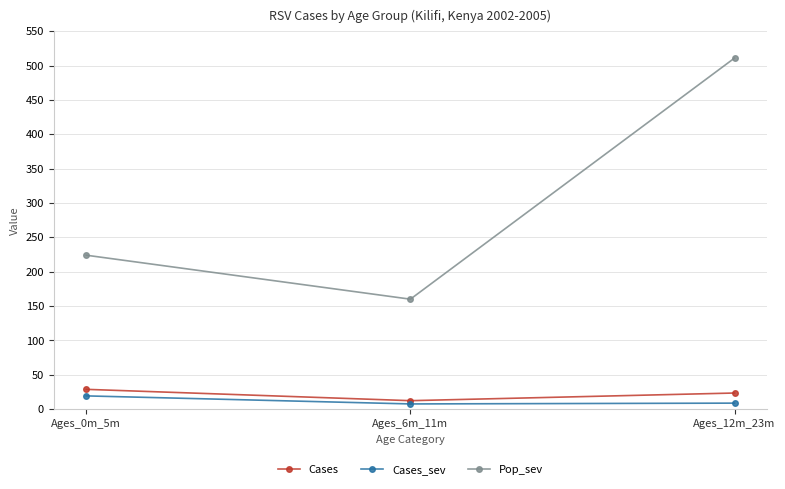

List the labels in order of Pop_sev value, largest first.

Ages_12m_23m, Ages_0m_5m, Ages_6m_11m